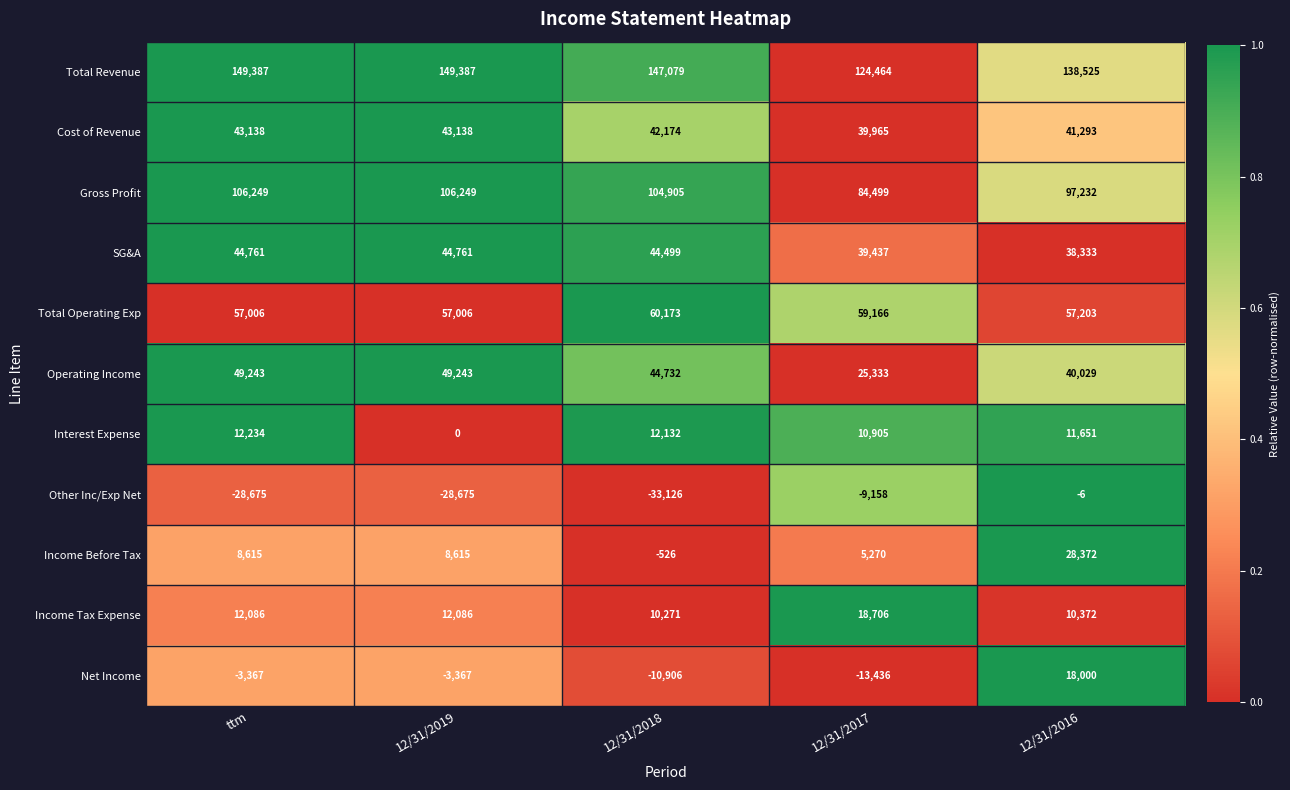

What is the difference between the maximum and minimum values in the Income Tax Expense series?

8435